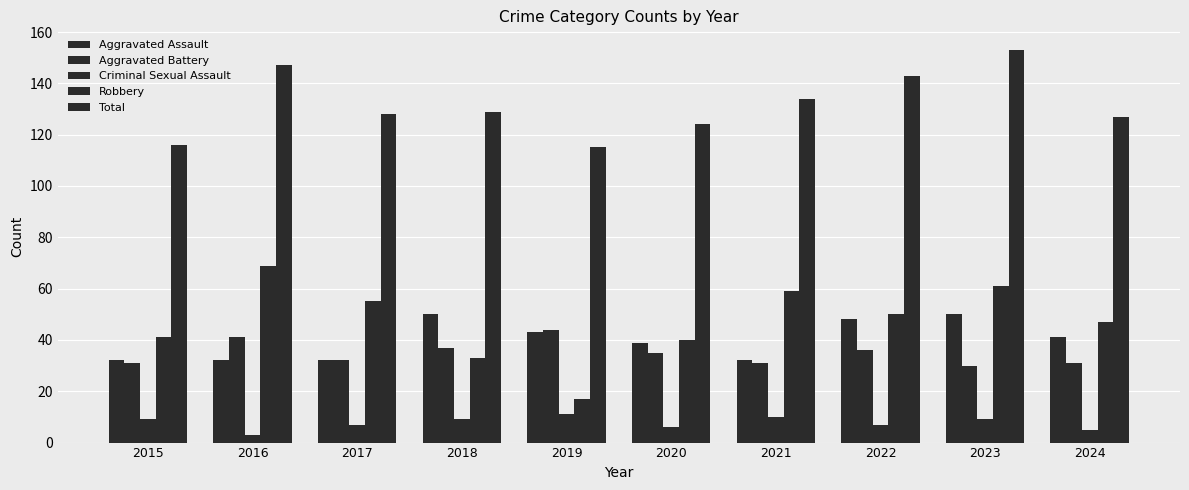

Which has a higher value, 2022 or 2015?

2022